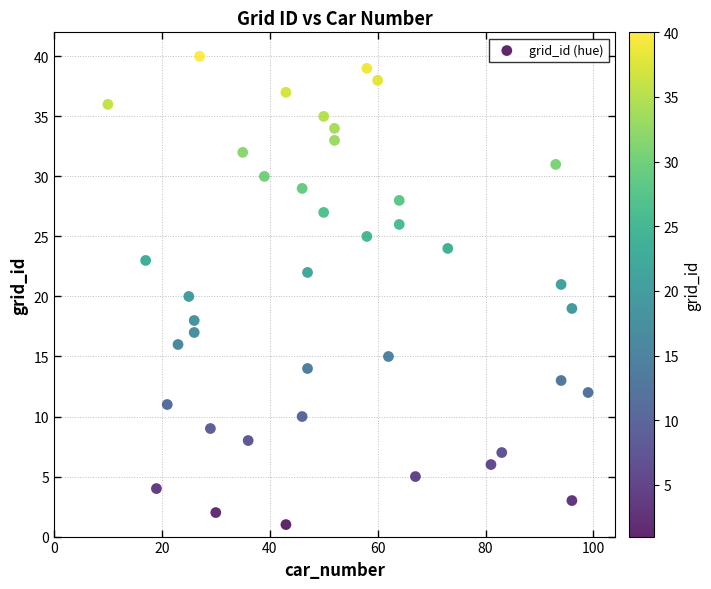

What is the range of X values (max minus min)?

89